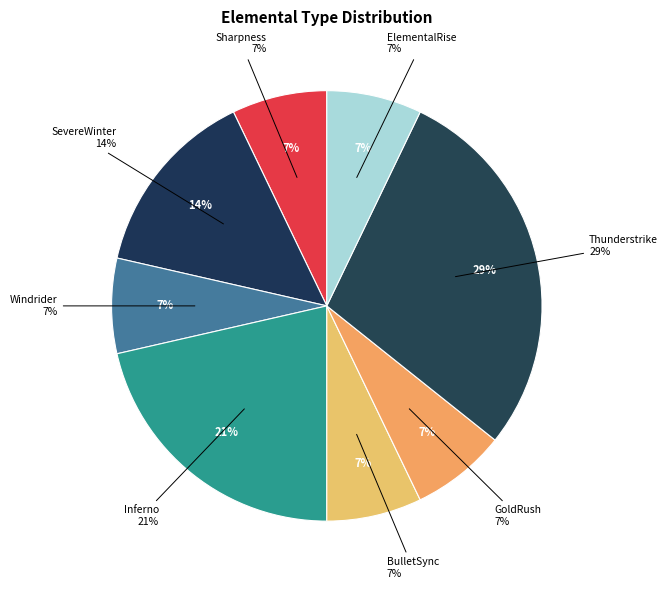

Rank the categories by value from highest to lowest.

Thunderstrike, Inferno, SevereWinter, Sharpness, Windrider, BulletSync, GoldRush, ElementalRise